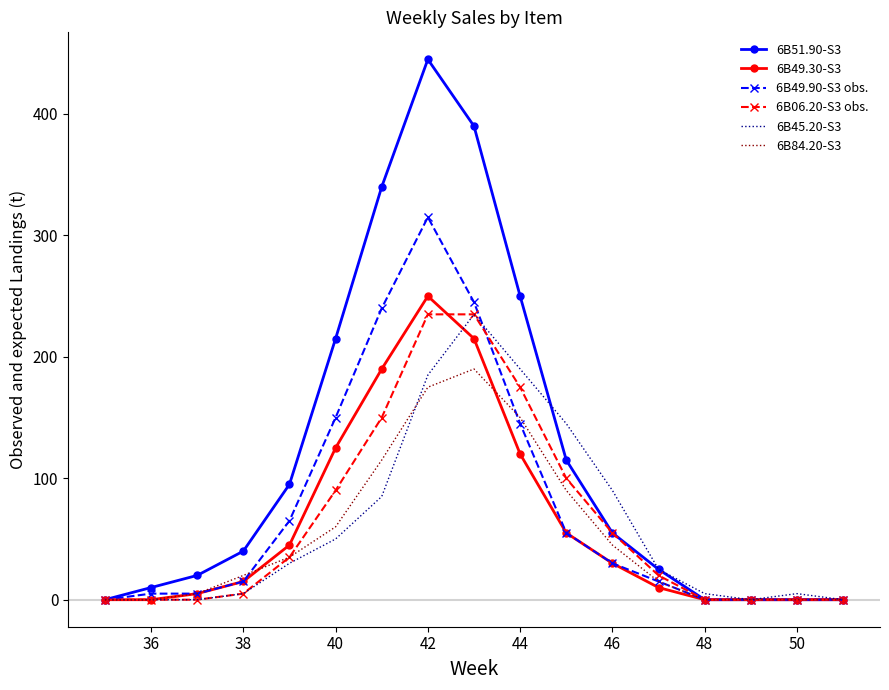

Which series has the widest spread of values?

6B51.90-S3